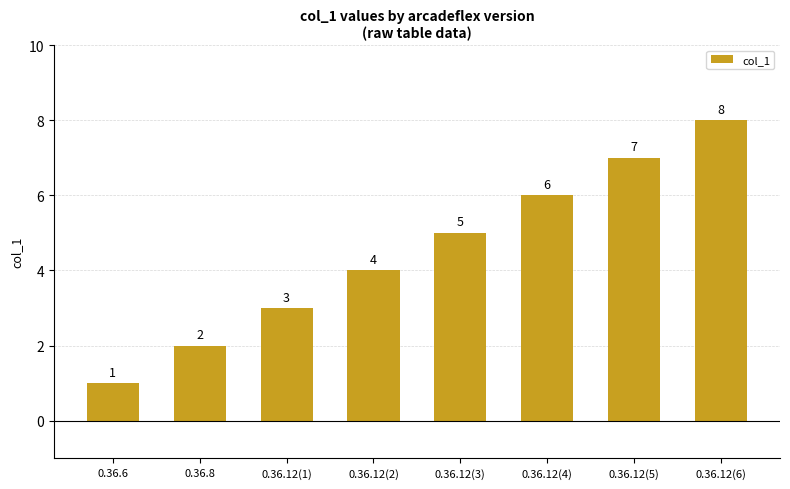

What position from the right is 0.36.12(5)?

2